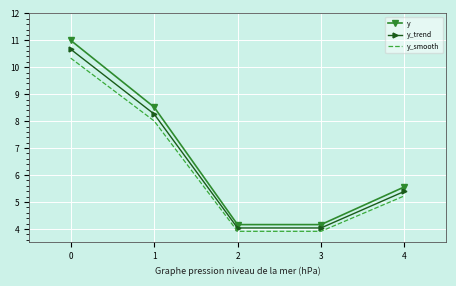

Is the value of y_smooth at 2 greater than the value of y at 0?

No